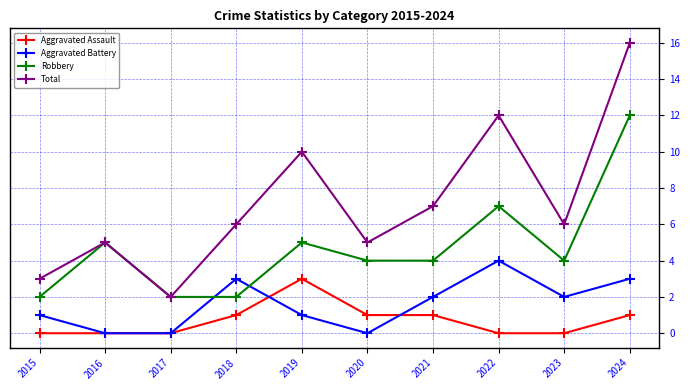

How many interior local peaks does the Total series have?

3